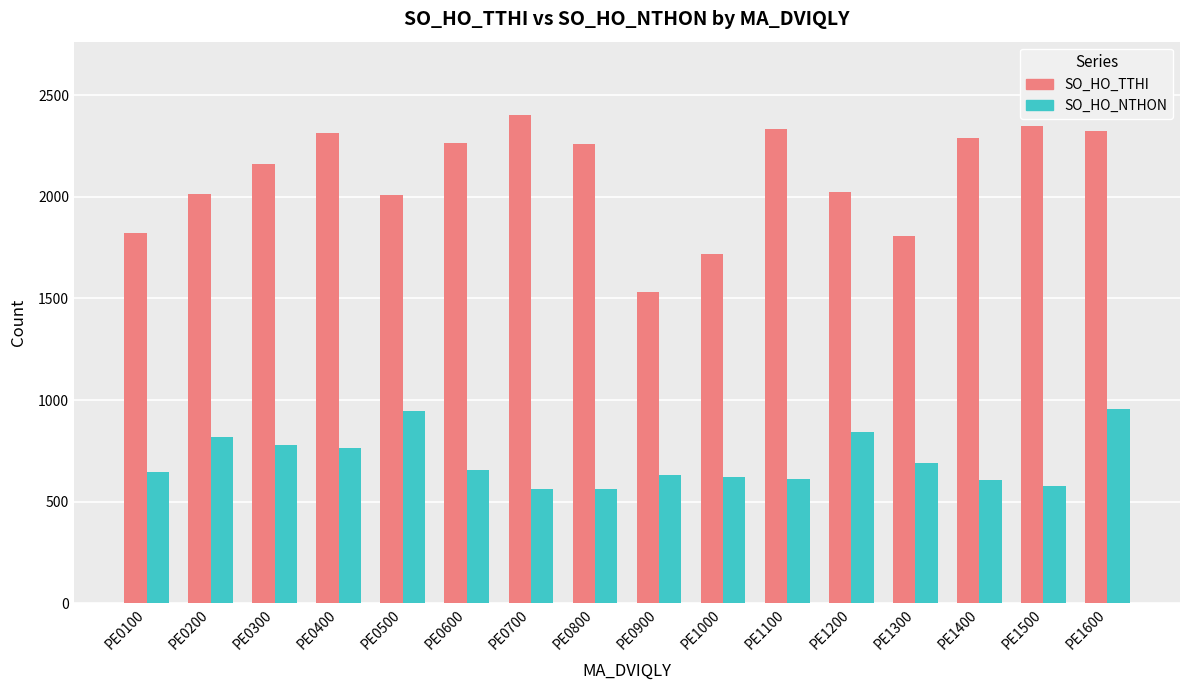

How many bars are there in each group?

2